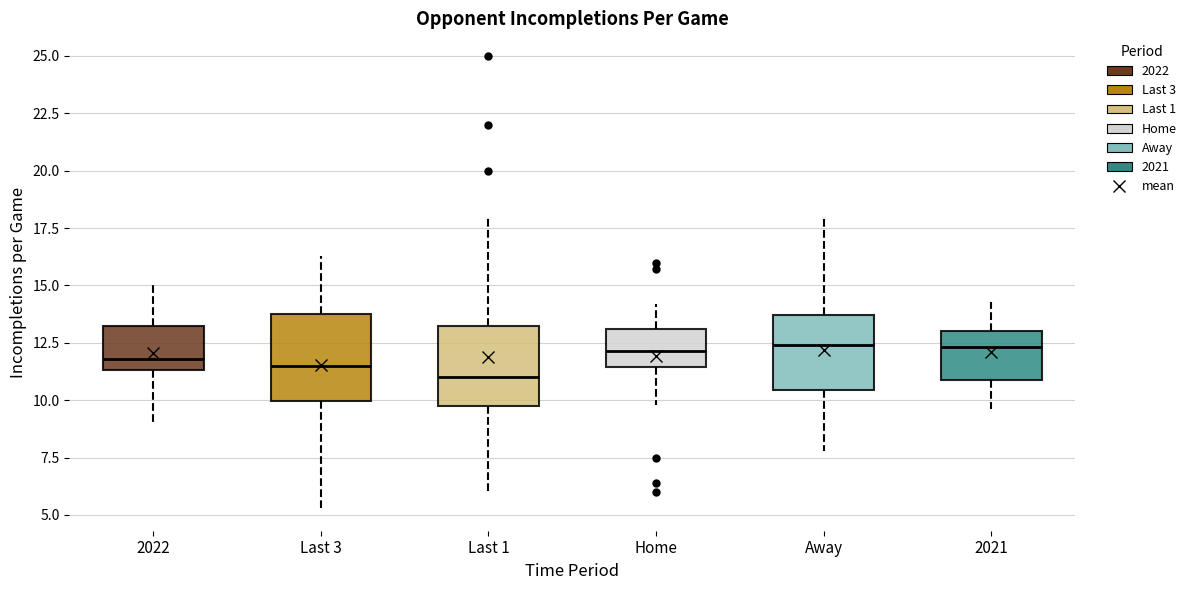

Where is the upper edge of the box for Home on the y-axis? The values are not printed on the chart, so give them approximately, as read against the axis.

13.0